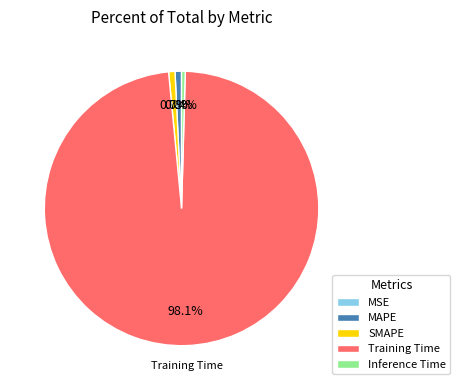

Between Training Time and Inference Time, which is larger?

Training Time